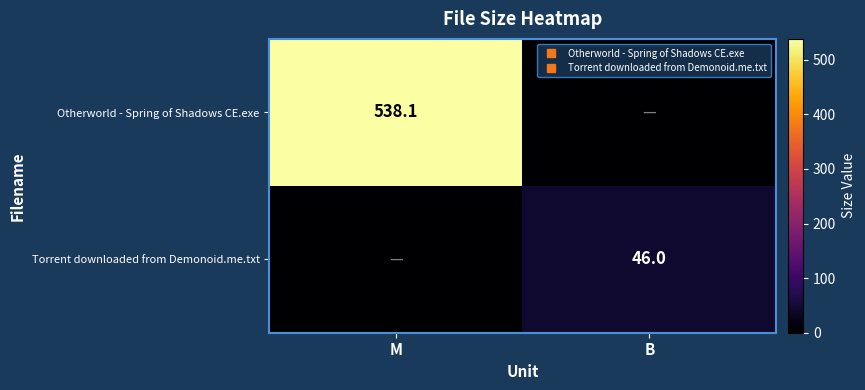

How many distinct data groups are displayed?

2